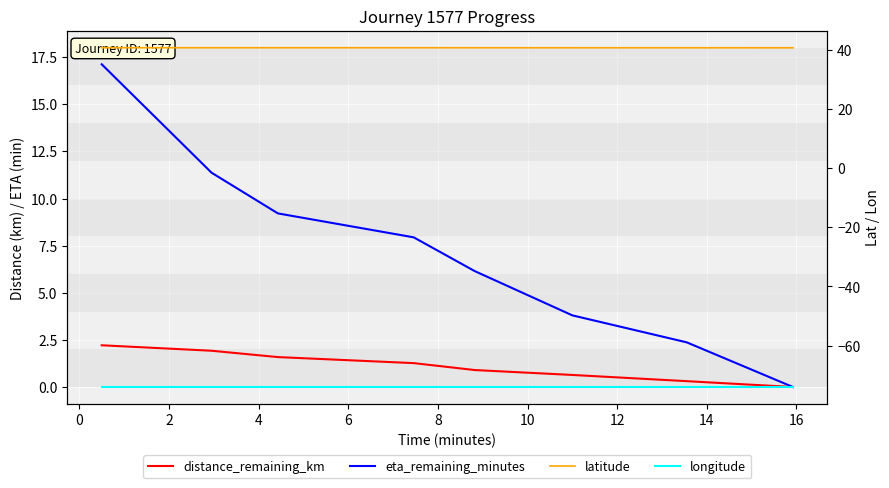

What is the difference between the highest and lowest values at 12?

114.7